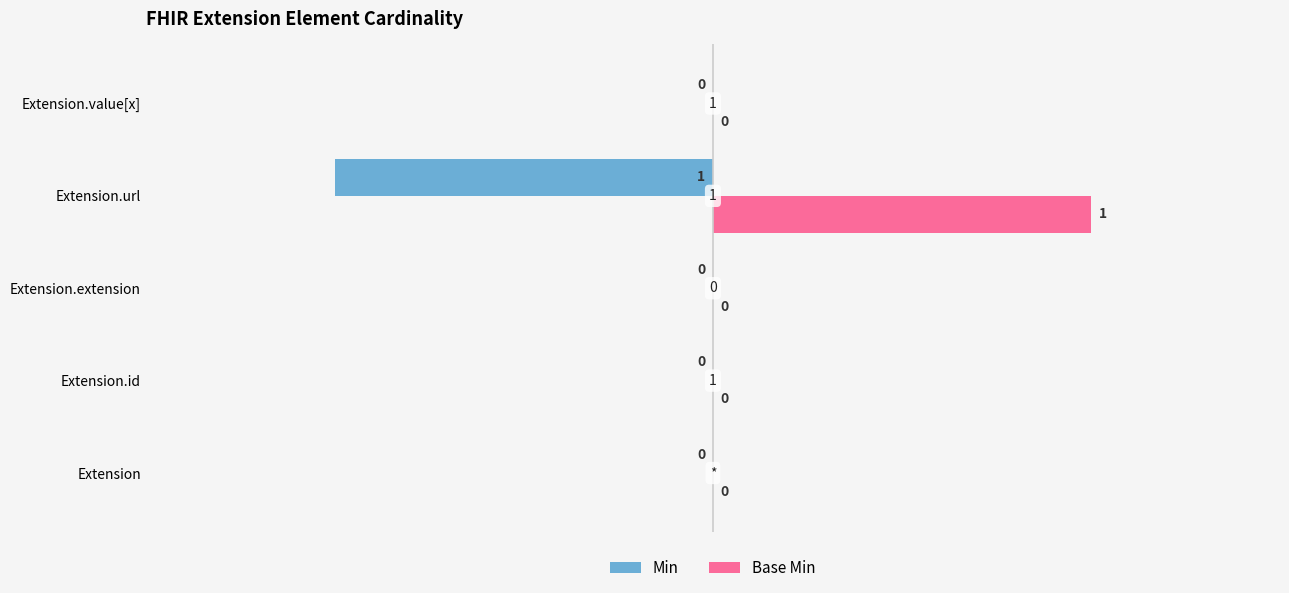

How many data points does each series have?

5